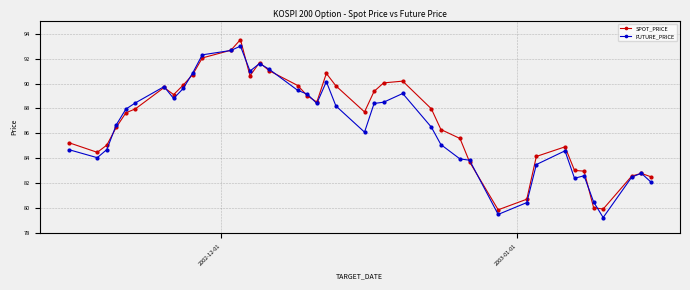

True or false: FUTURE_PRICE has more than 0 interior local peaks.

True